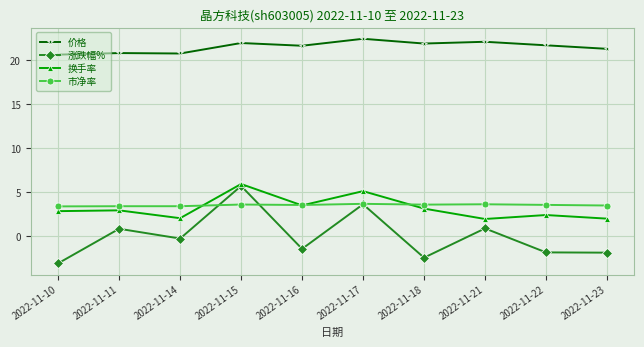

True or false: 市净率 and 价格 intersect in this chart.

False